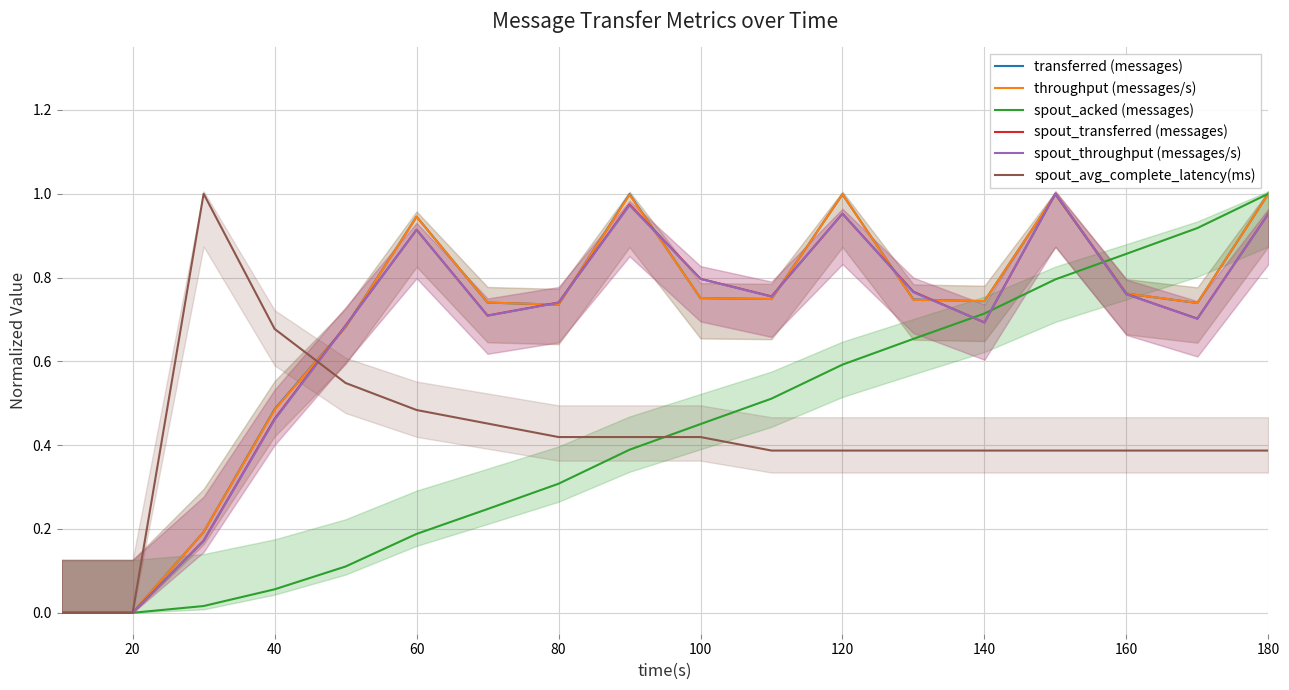

The value of spout_throughput (messages/s) at 20 is 0.0. True or false?

True